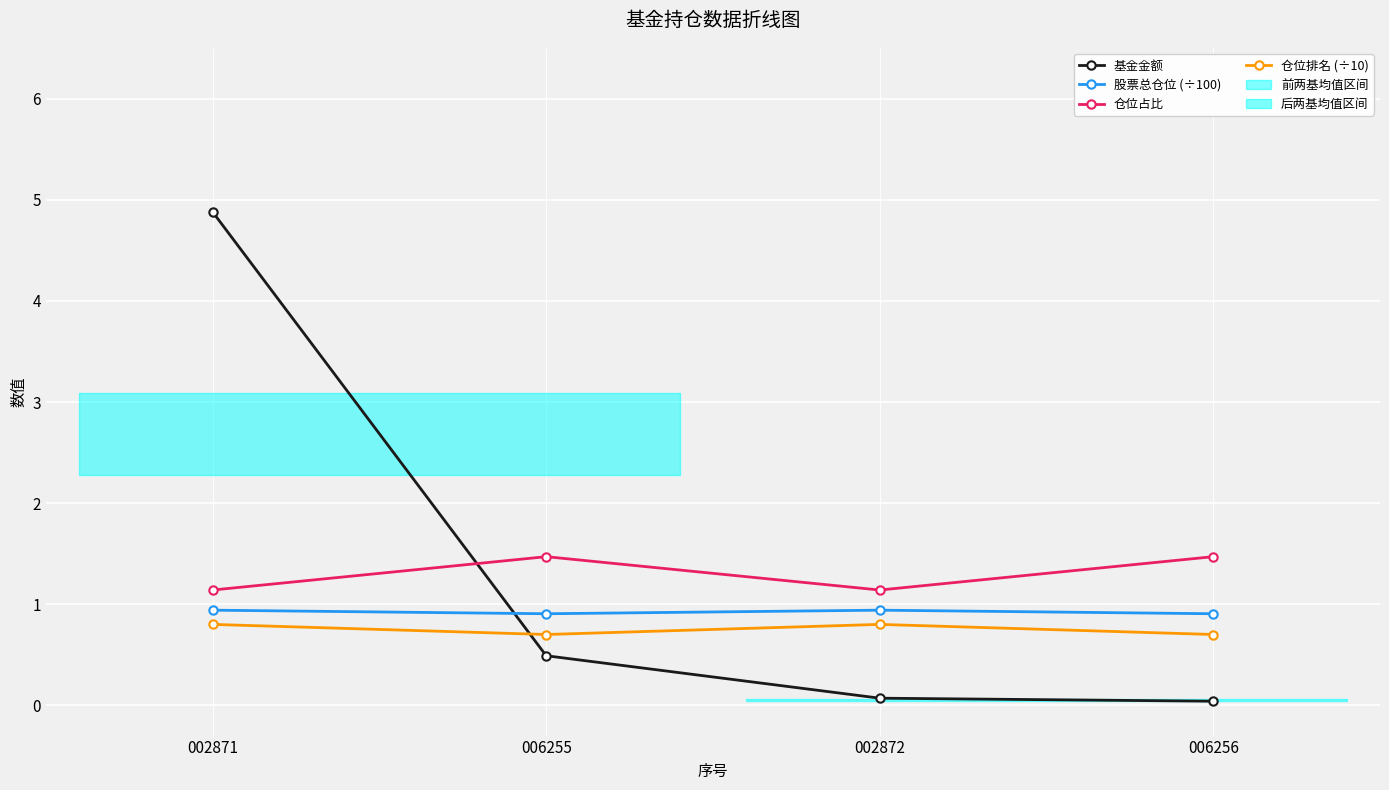

List the series in order of their peak value, highest first.

基金金额, 仓位占比, 股票总仓位 (÷100), 仓位排名 (÷10)